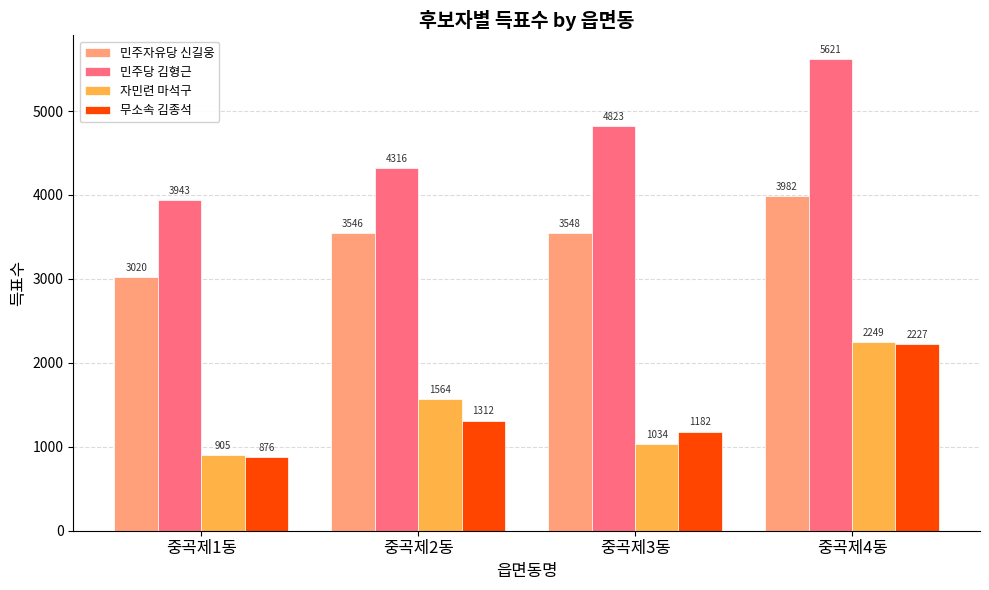

Where is 민주당 김형근 nearest to the value 4782?

중곡제3동